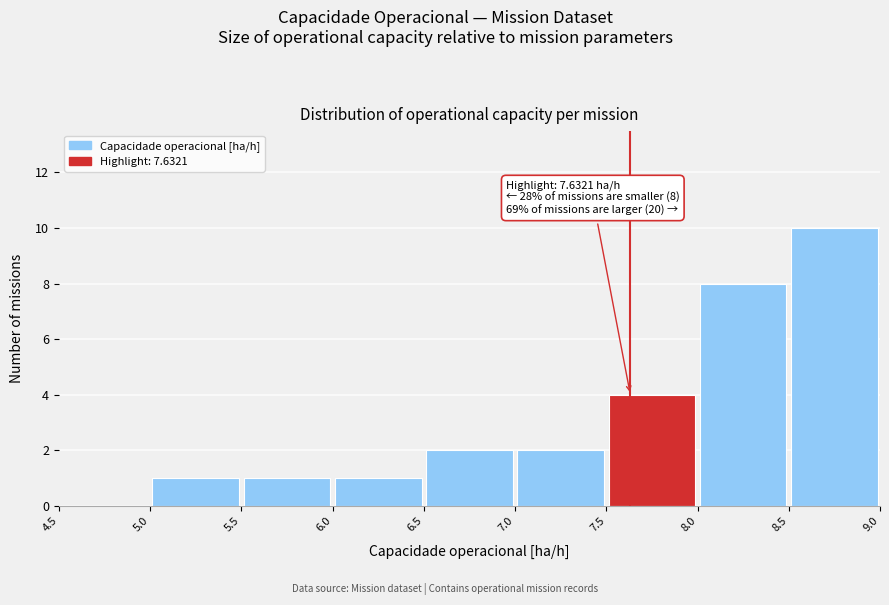

Which range on the x-axis has the tallest bar?

8.5 to 9.0